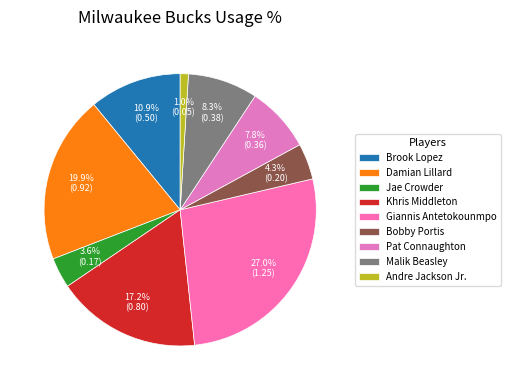

Count the number of slices in the pie.

9